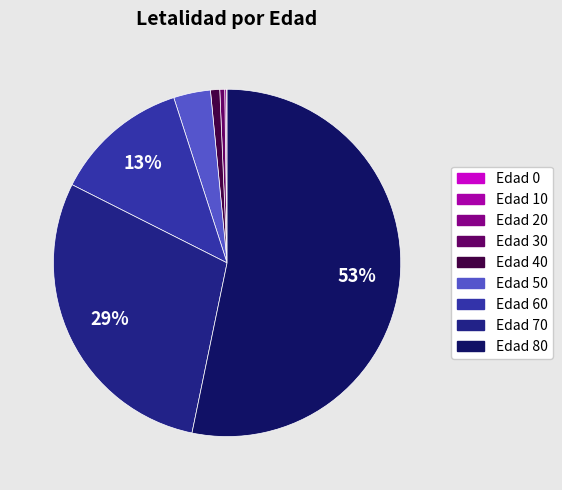

Is there any slice that represents more than half of the pie?

Yes